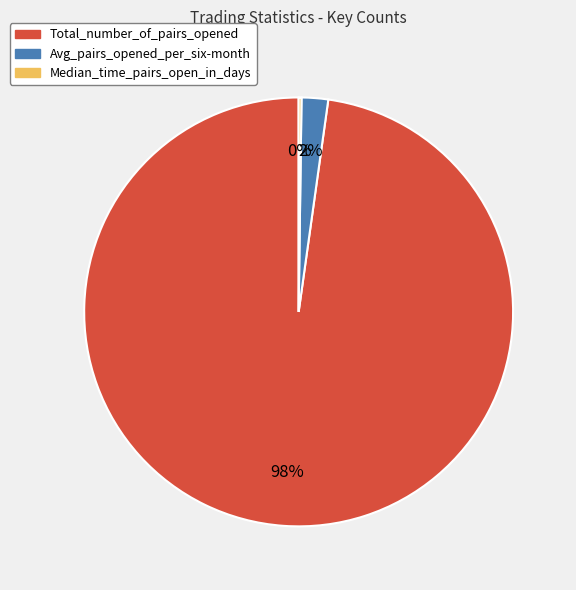

To the nearest percent, what is the difference between the largest and smallest slice percentages?

98%